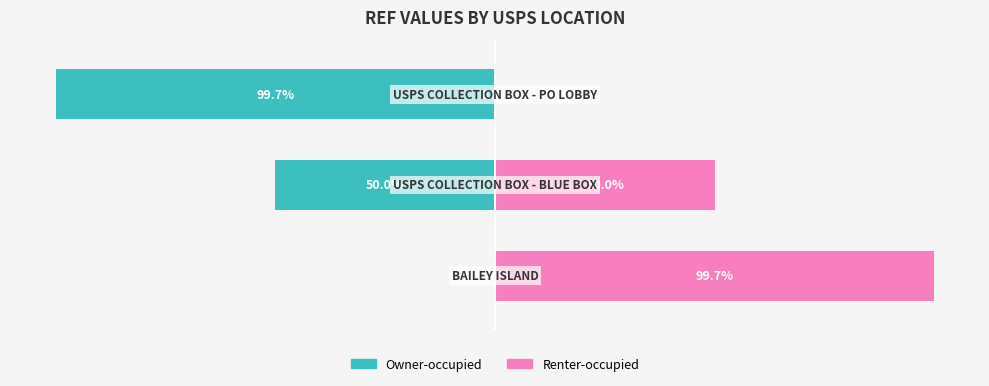

What are all the series names shown in the legend?

Owner-occupied, Renter-occupied